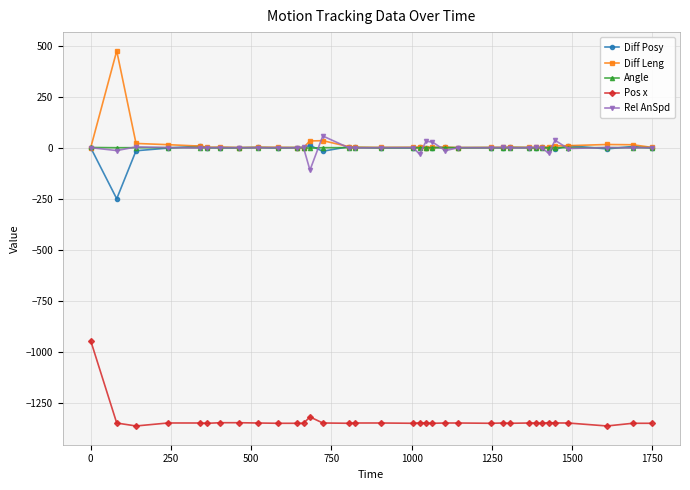

What is the difference between the maximum and minimum values in the Rel AnSpd series?

167.3